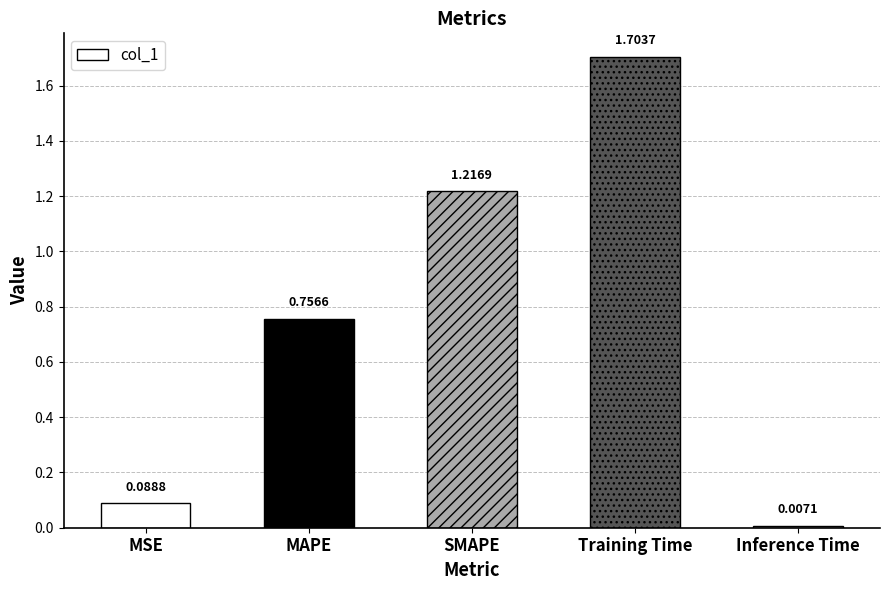

What position from the left is Training Time?

4